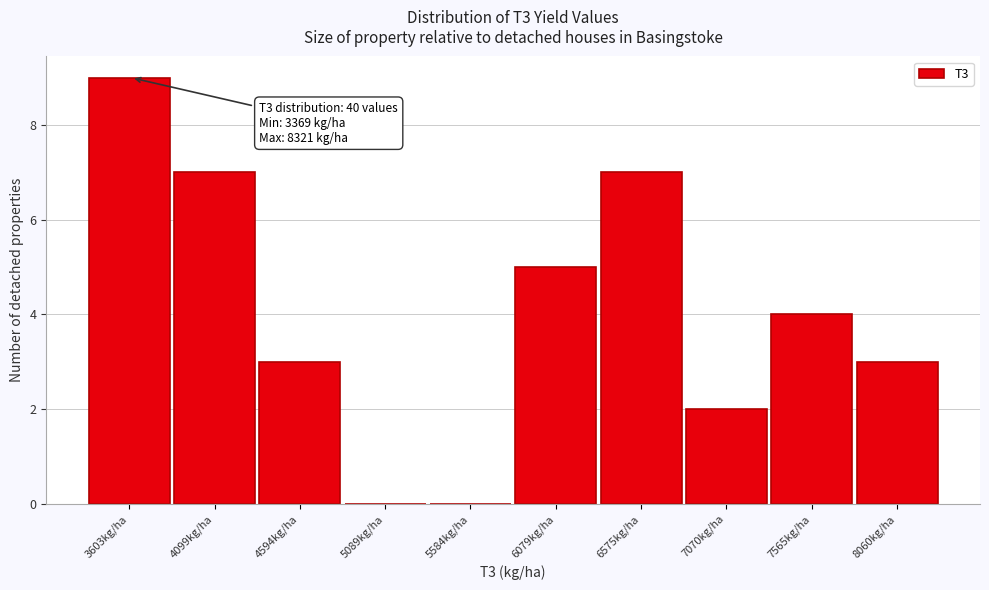

Which range on the x-axis has the tallest bar?

3350 to 3850